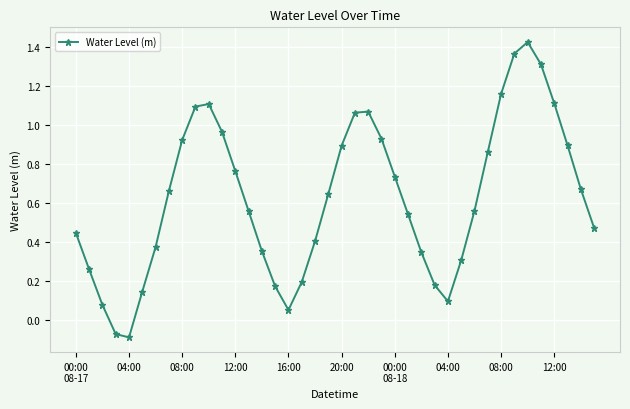

What is the sum of all values?

25.0